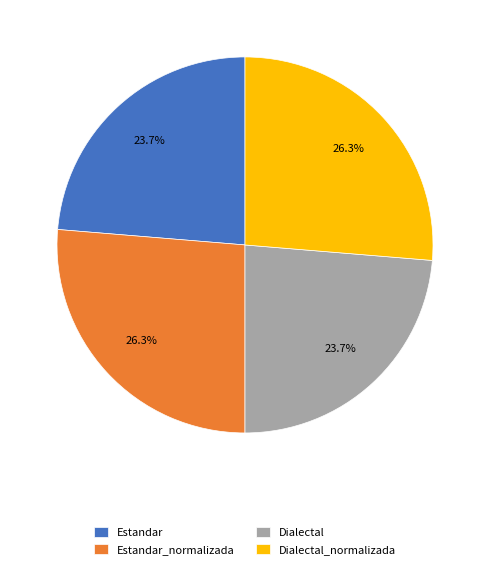

Does Dialectal account for over 50% of the chart?

No